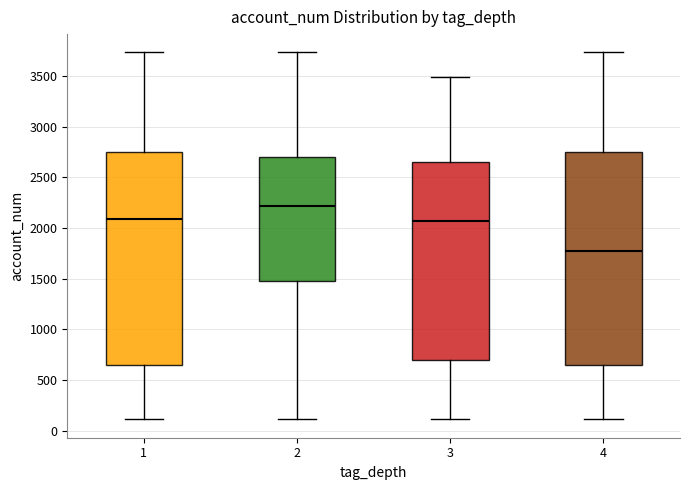

Where does the lower whisker of the box at x = 1 end on the y-axis? The values are not printed on the chart, so give them approximately, as read against the axis.

100